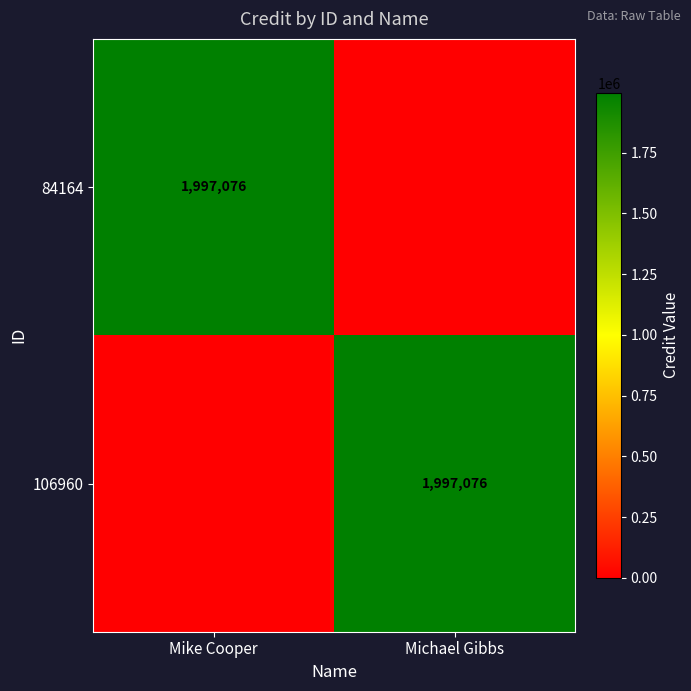

The value of 84164 at Mike Cooper is 1997076. True or false?

True